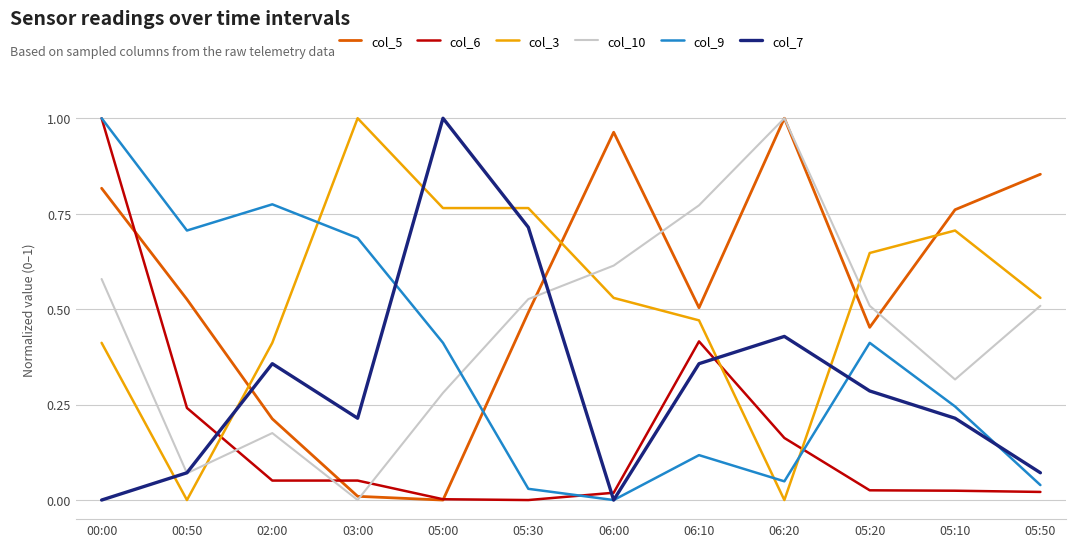

Where do col_3 and col_10 first cross each other?

00:50 and 02:00